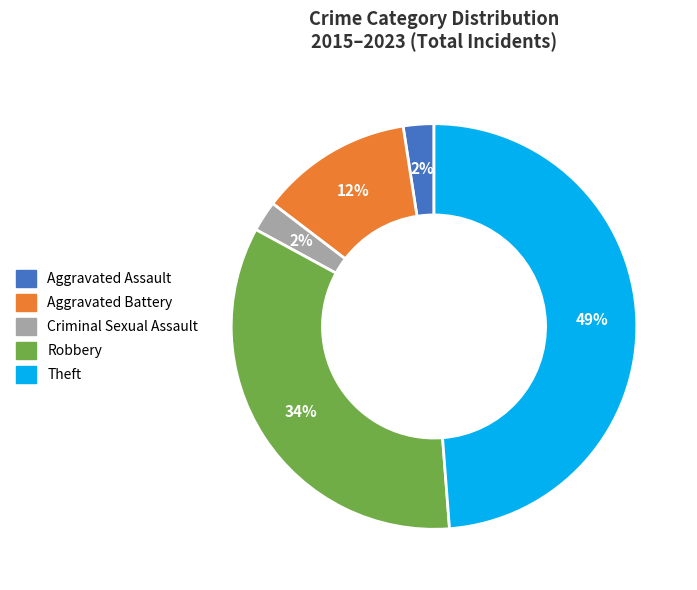

Which has a higher value, Robbery or Theft?

Theft